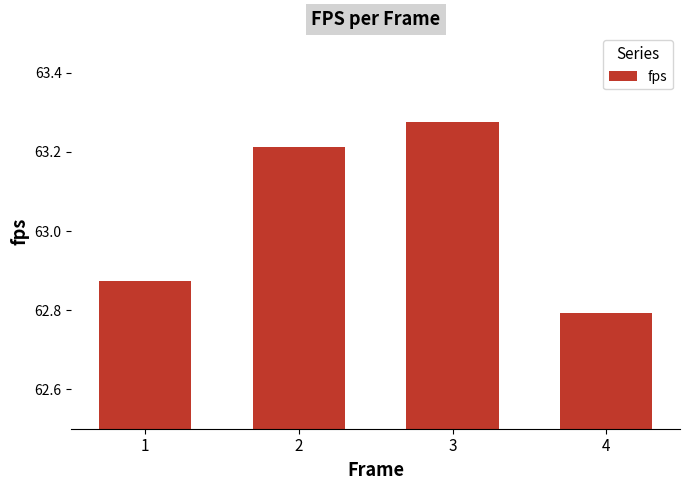

What is the sum of all values?

252.2